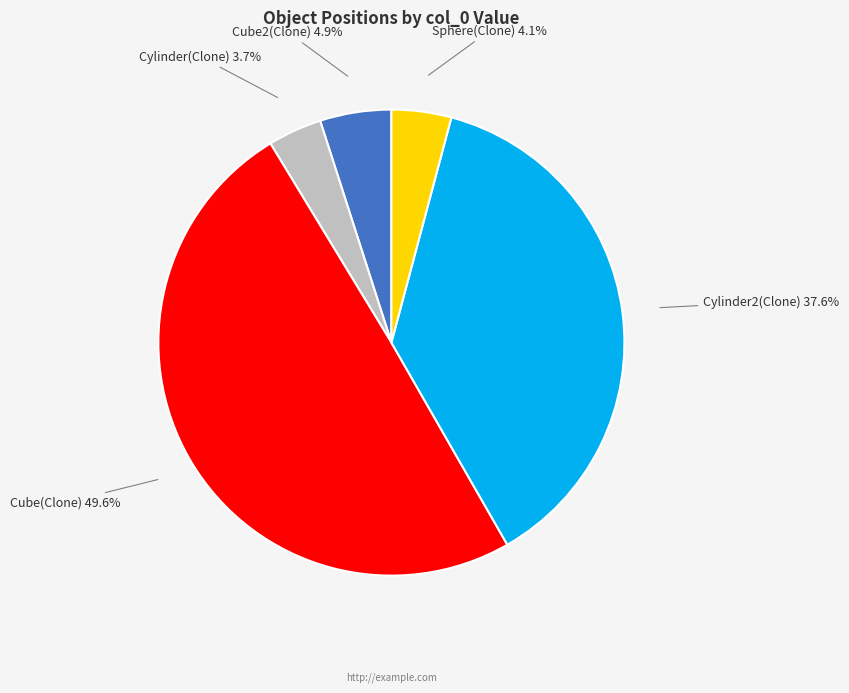

Which slice is the largest?

Cube(Clone)